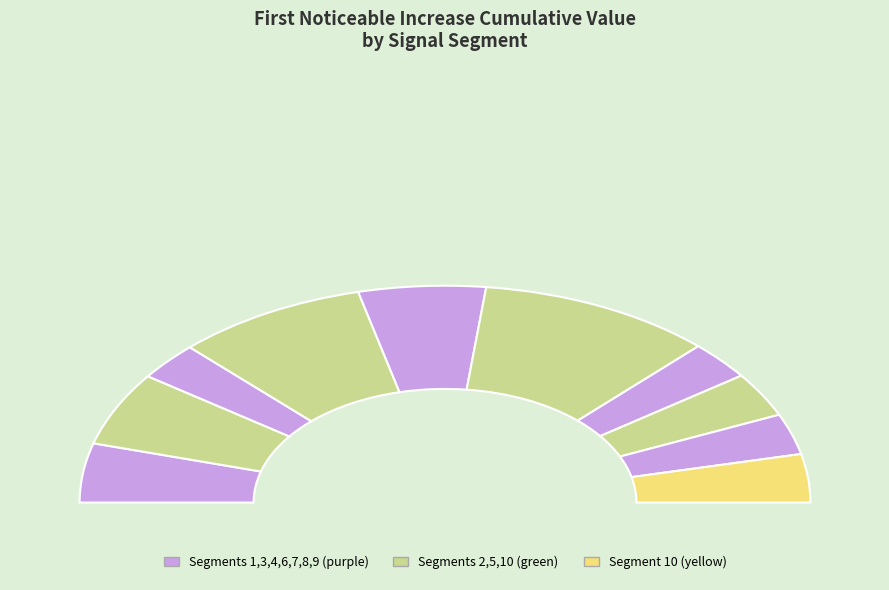

Is it true that signal segment 8 is 7% of the pie?

True